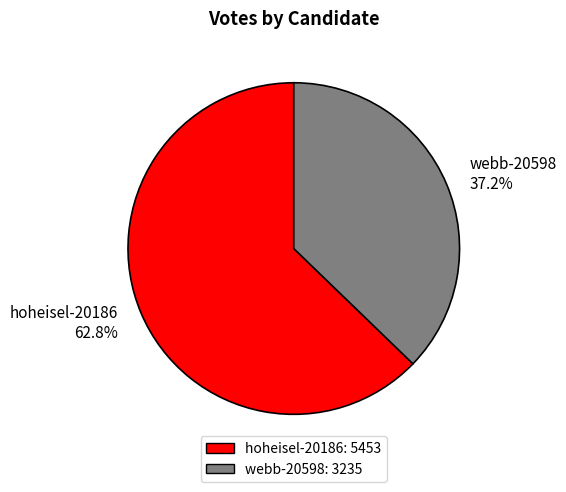

Which slice represents more than half of the pie?

hoheisel-20186